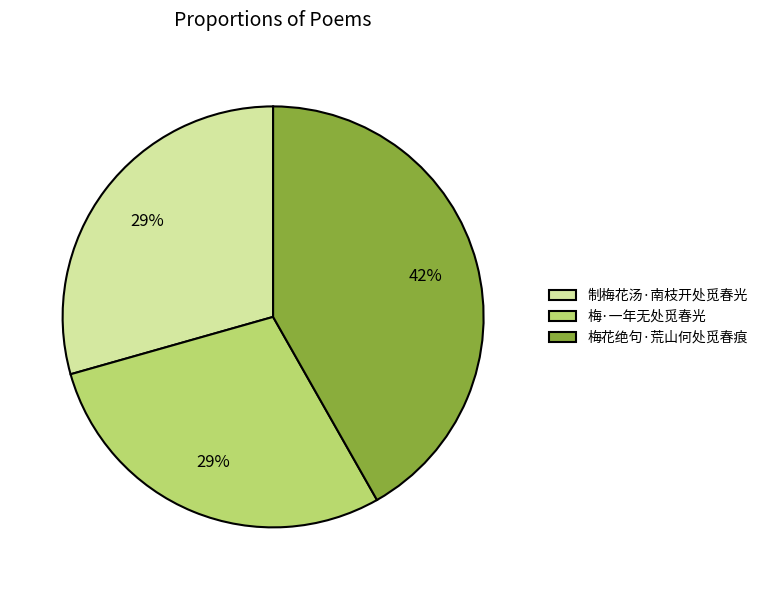

To the nearest percent, what is the difference between the largest and smallest slice percentages?

13%